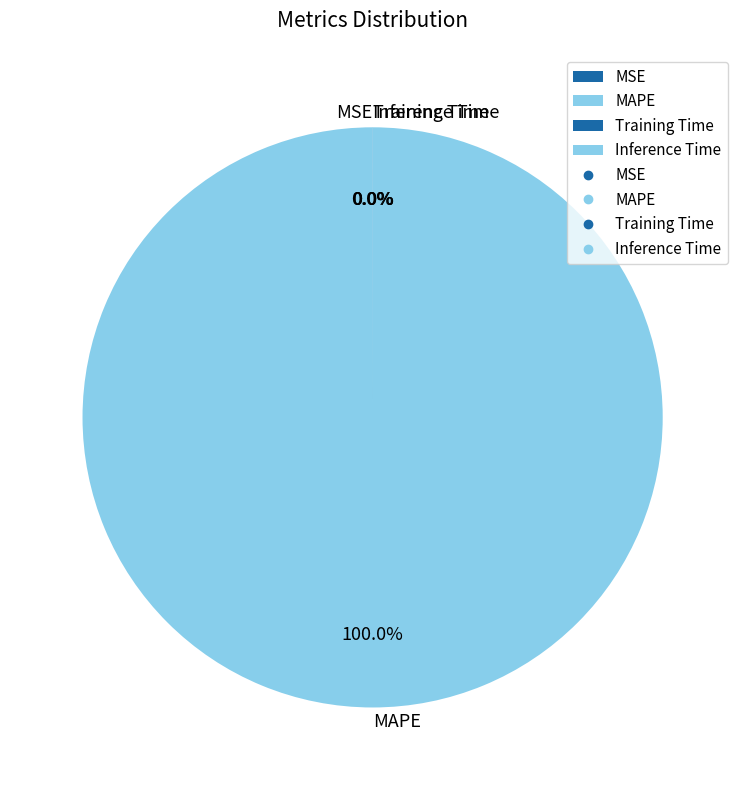

What is the largest slice in the pie chart?

MAPE